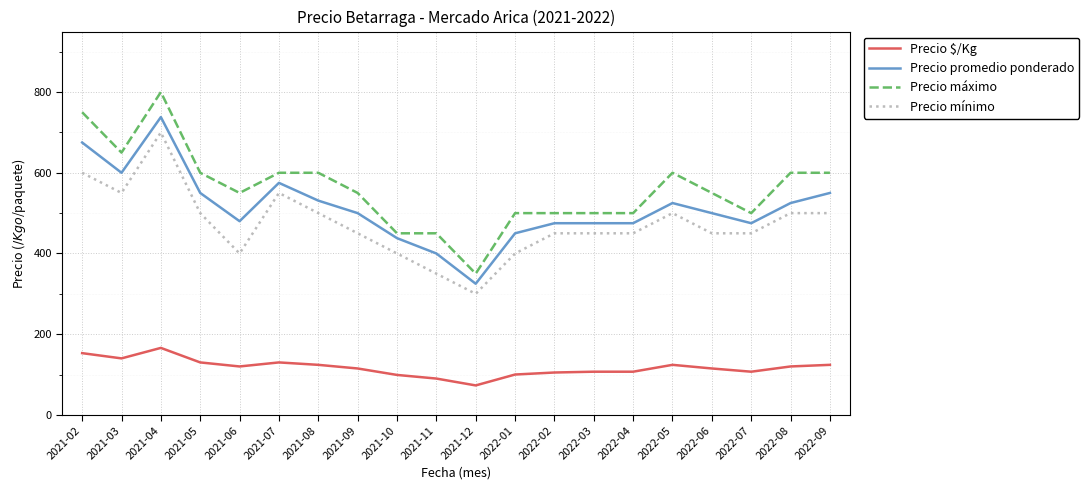

The Precio máximo series shows 268 at 2022-02. True or false?

False